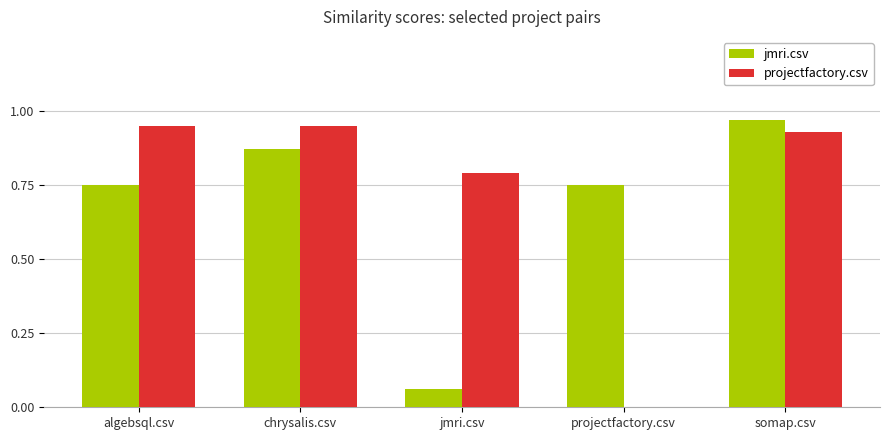

Between algebsql.csv and somap.csv, which series saw the biggest shift?

jmri.csv